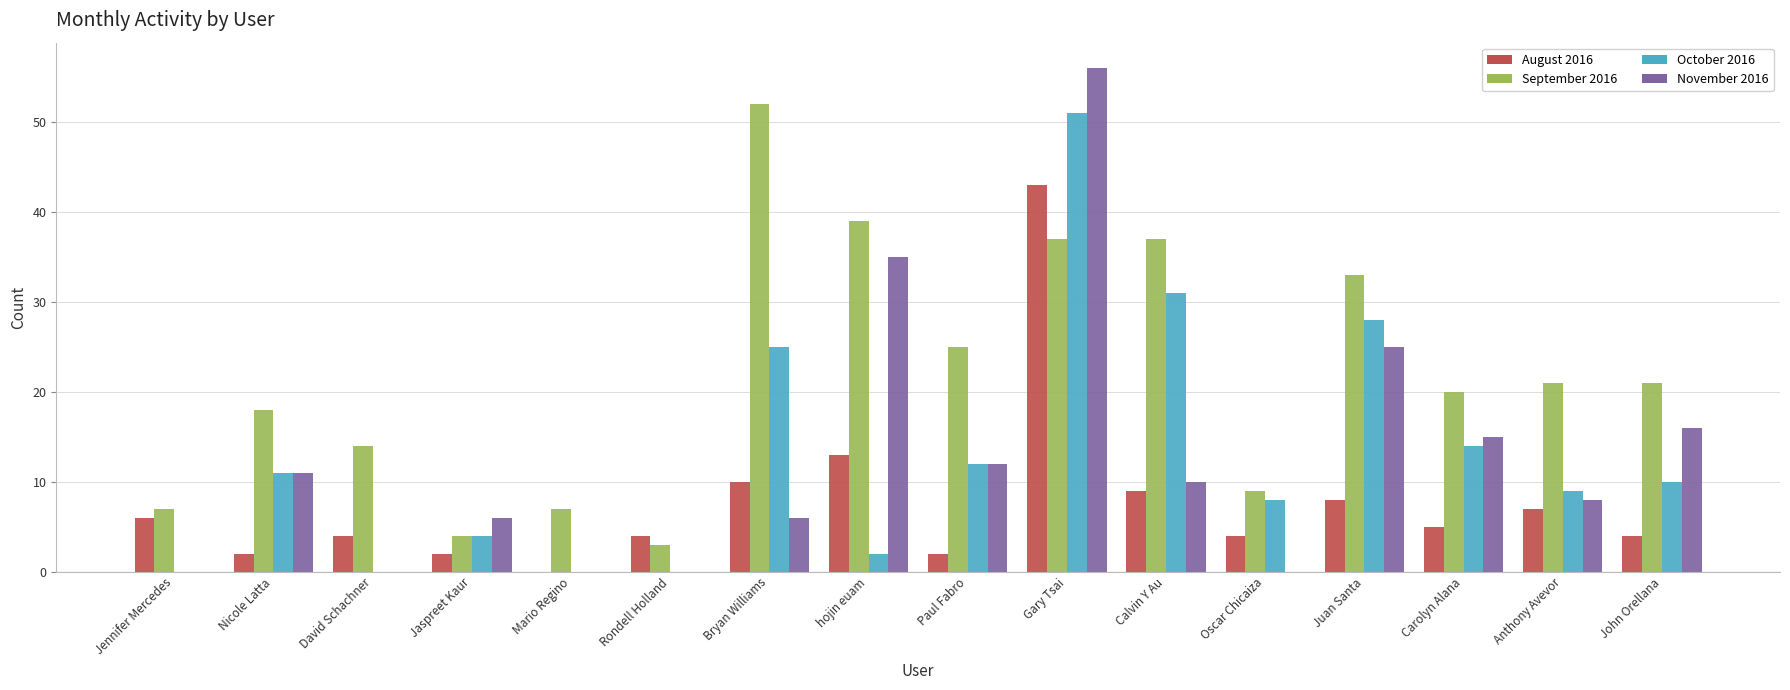

Are the bars horizontal?

No